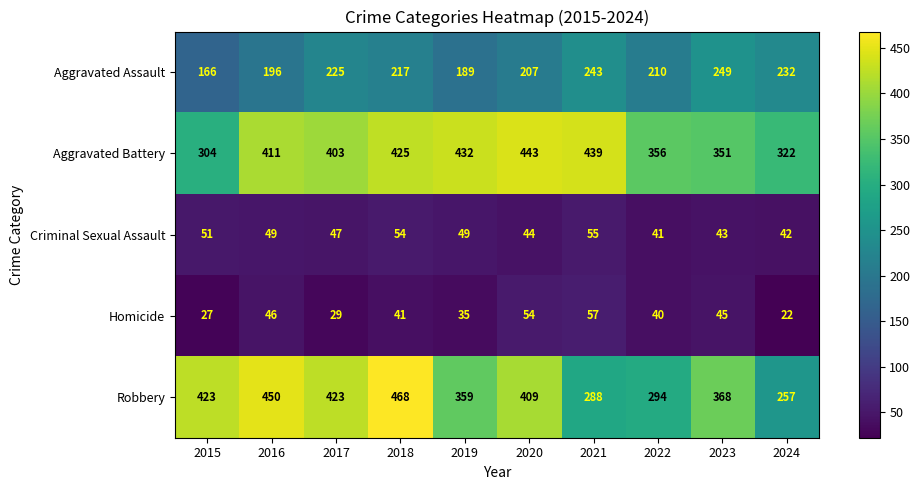

The value of Aggravated Battery at 2016 is 133. True or false?

False